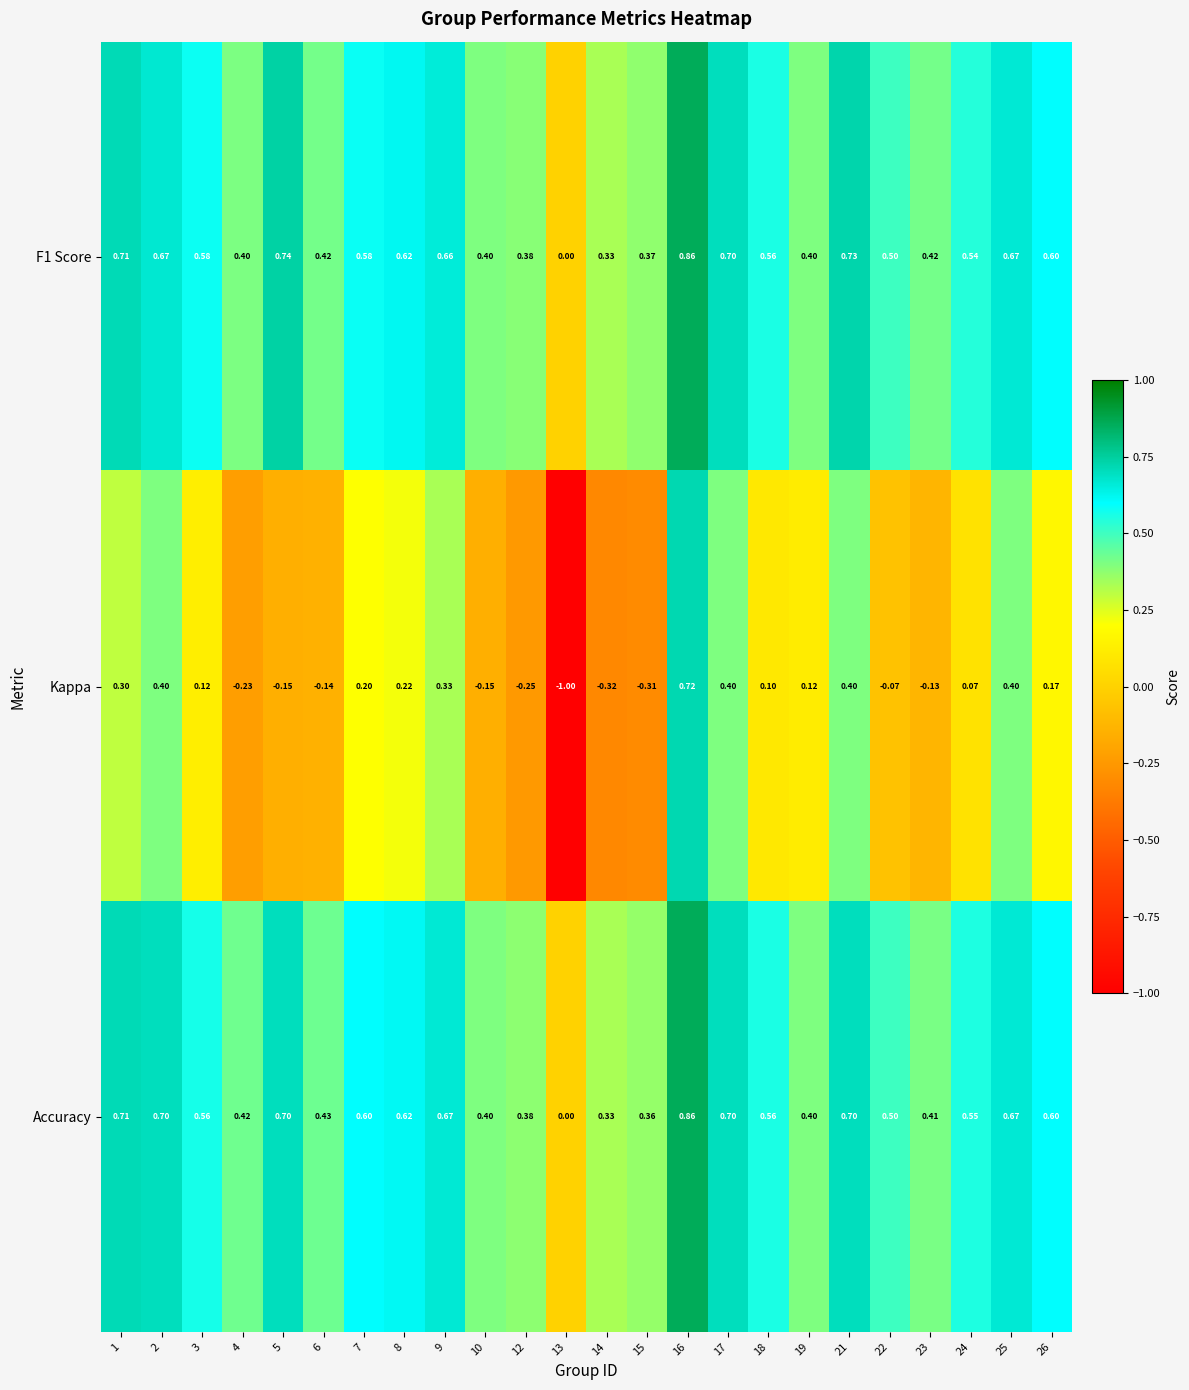

How many positive values does the F1 Score series have?

23